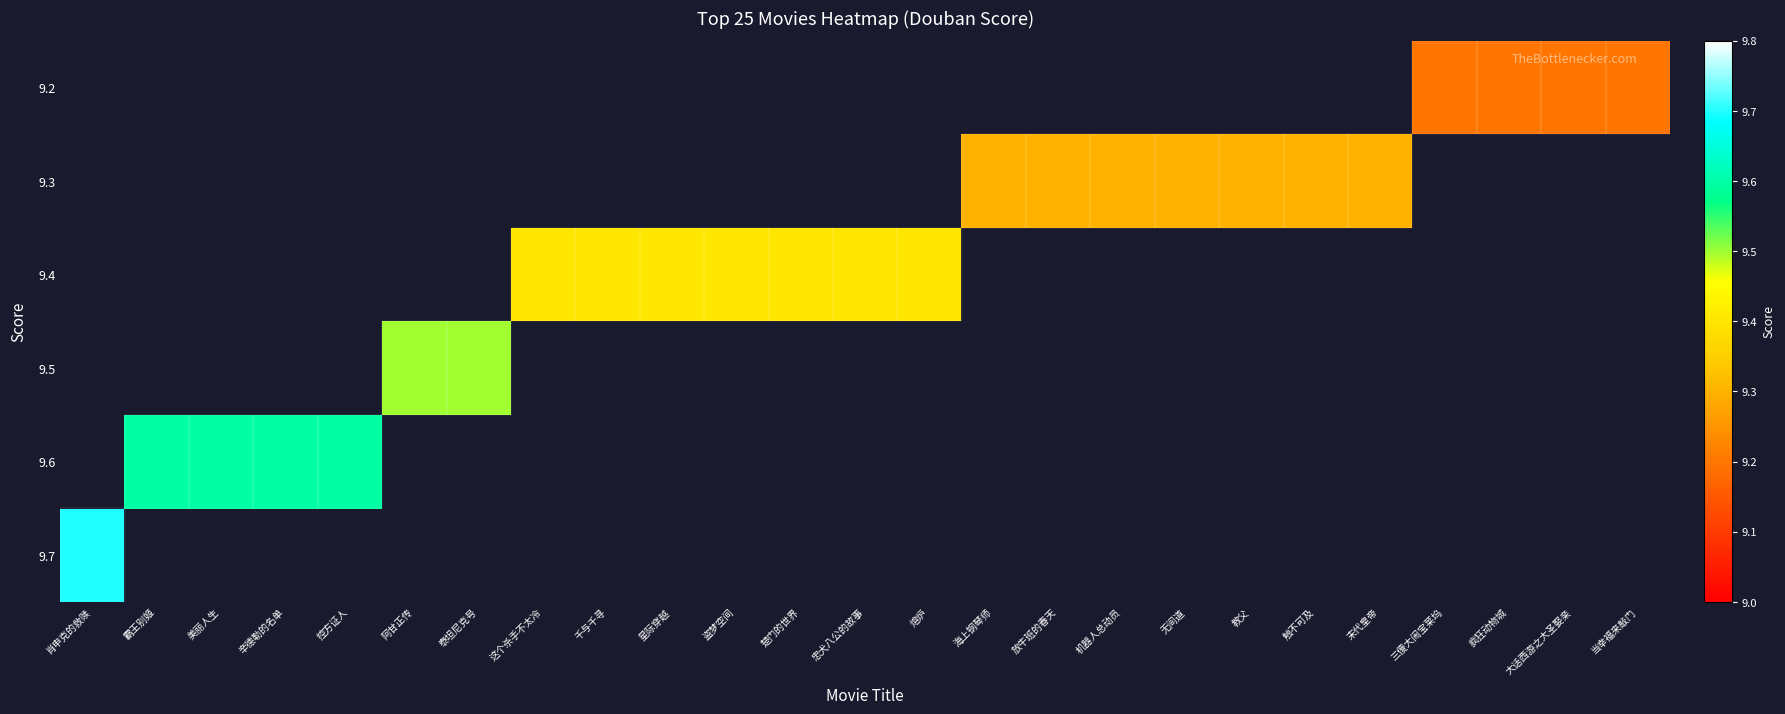

What value does the 9.2 series have at 大话西游之大圣娶亲?

9.2